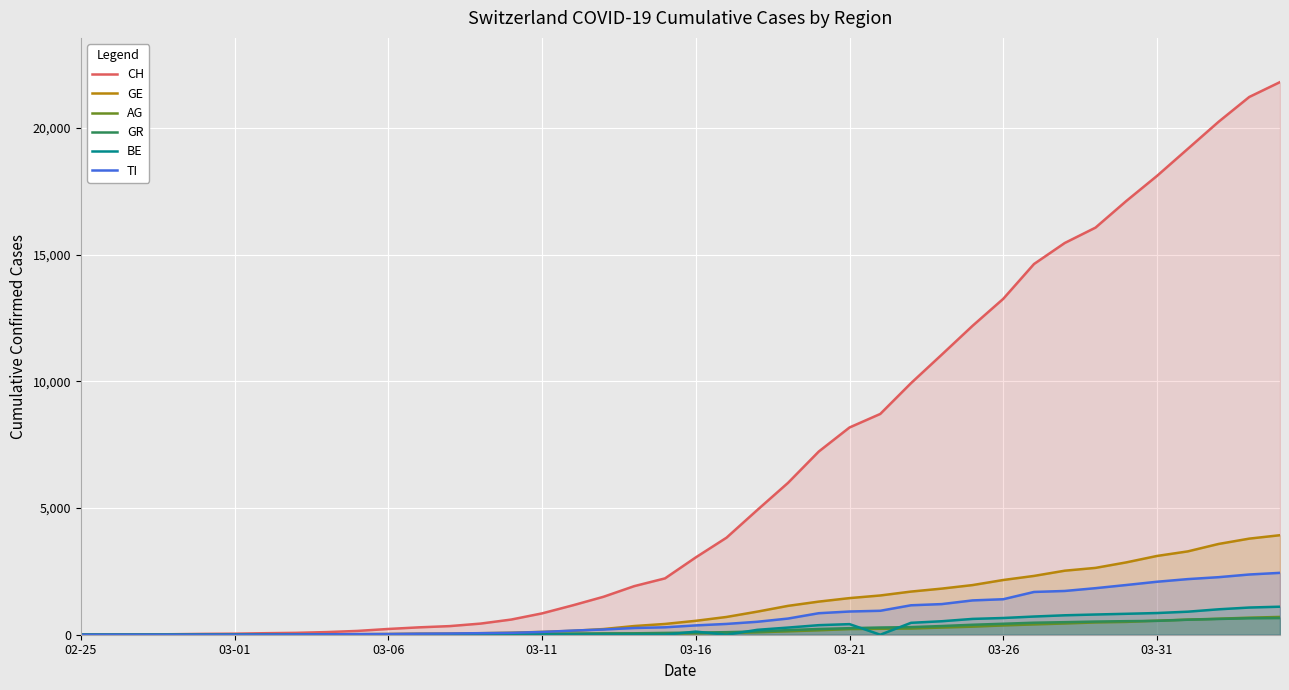

Does the chart display data point markers on the line(s)?

No